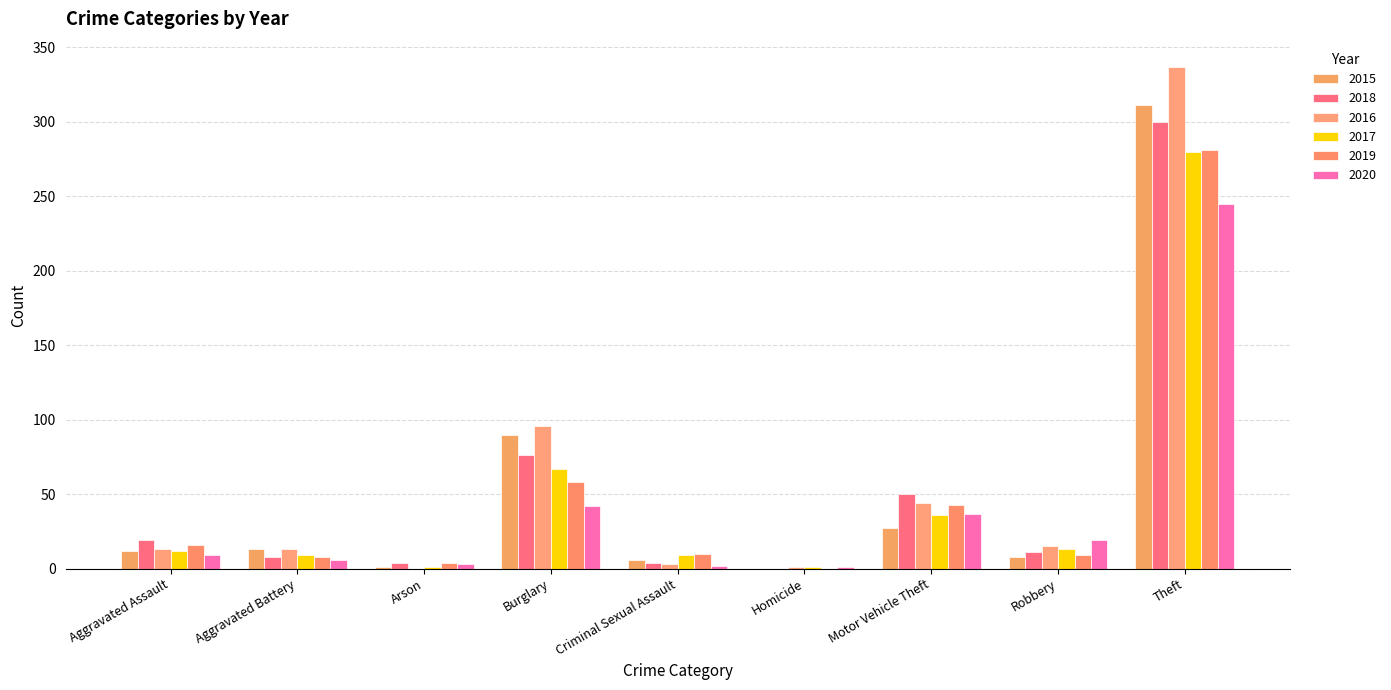

How many categories are shown in the chart?

9